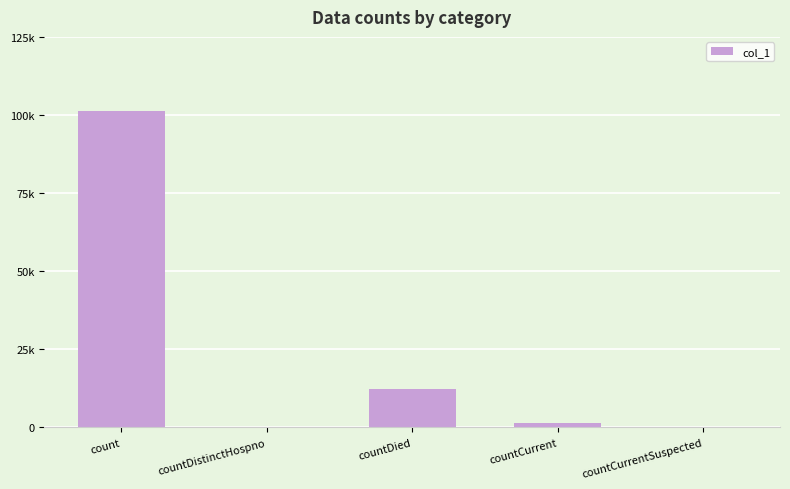

The chart shows a value of -68565 at countDistinctHospno. True or false?

False